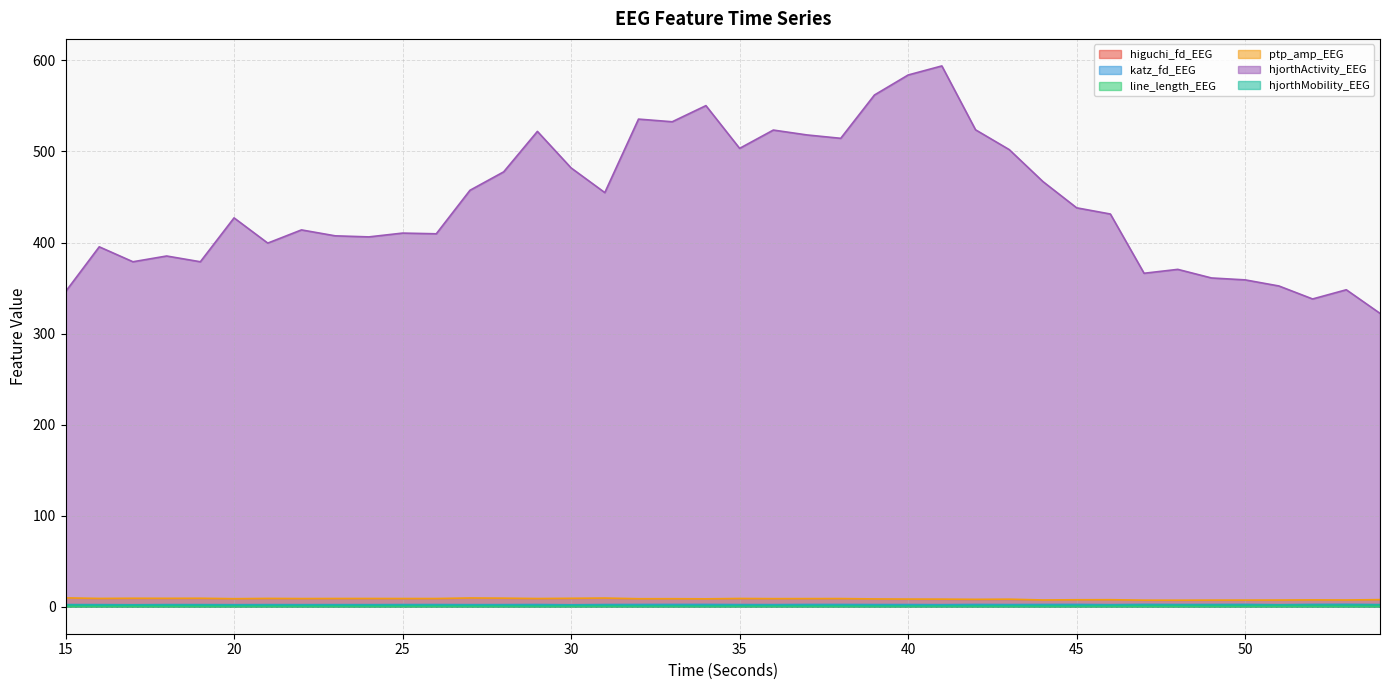

What is the minimum value shown in the chart?

0.2